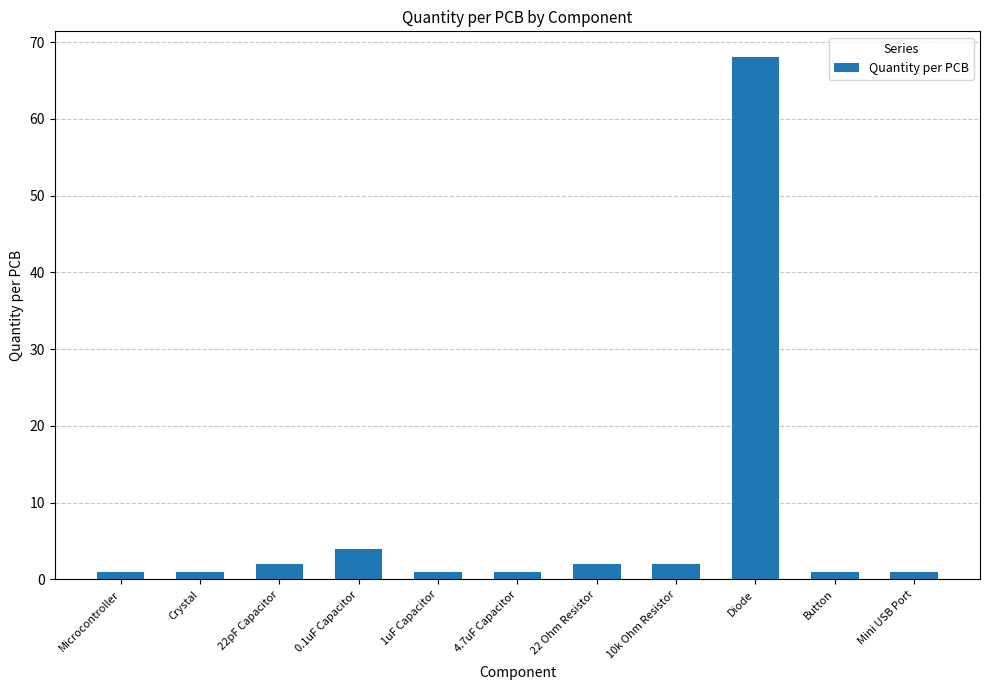

Which category has the highest value across all series?

Diode